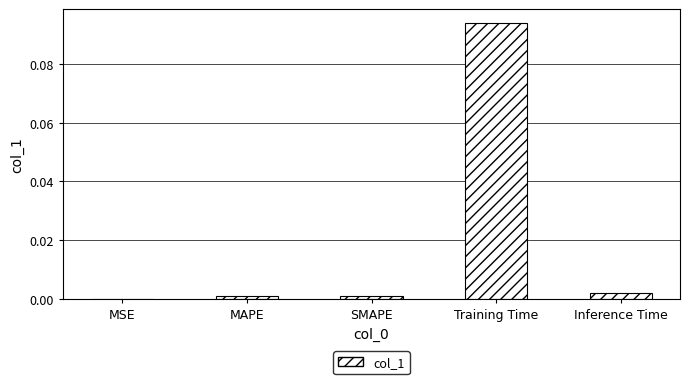

Which category has the highest value across all series?

Training Time